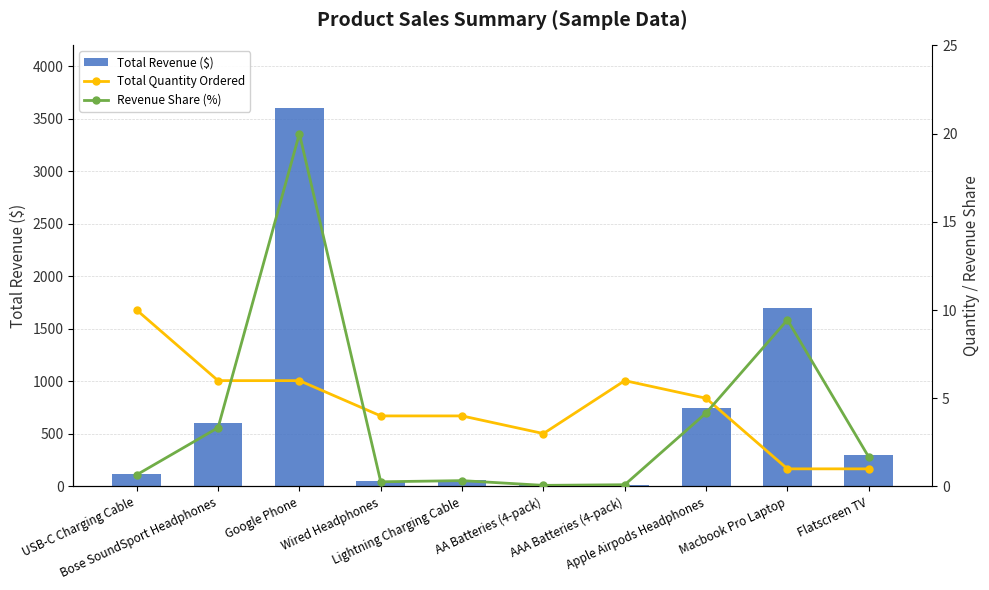

Does the chart contain any negative values?

No